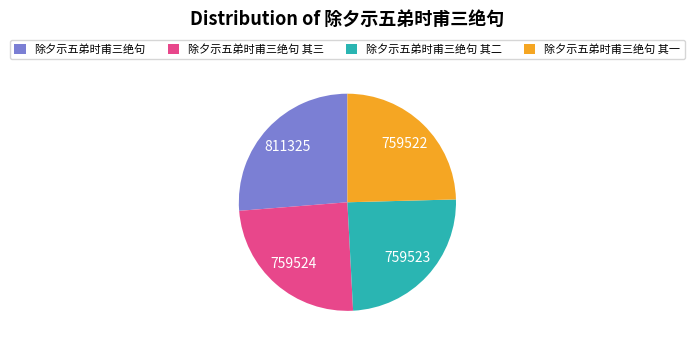

The 除夕示五弟时甫三绝句 其三 slice represents 25% of the pie. True or false?

True